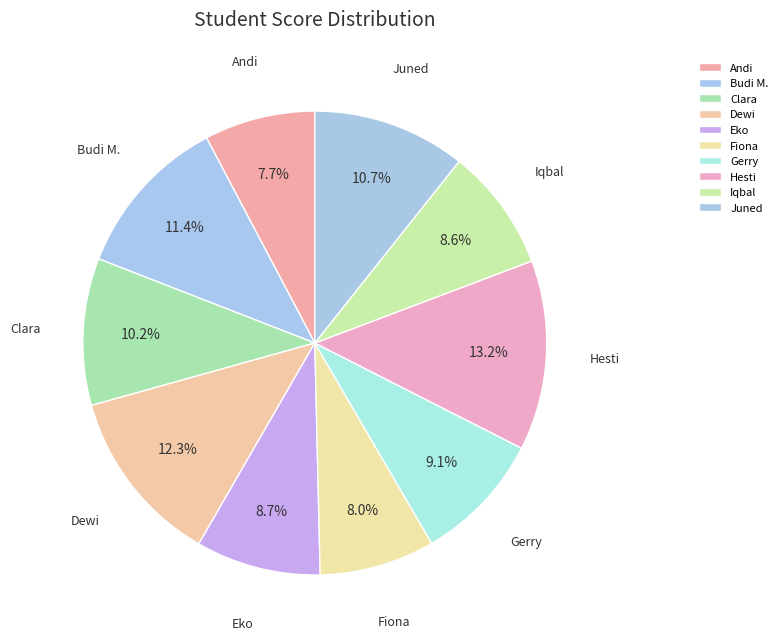

Is the sum of Fiona and Clara greater than half?

No